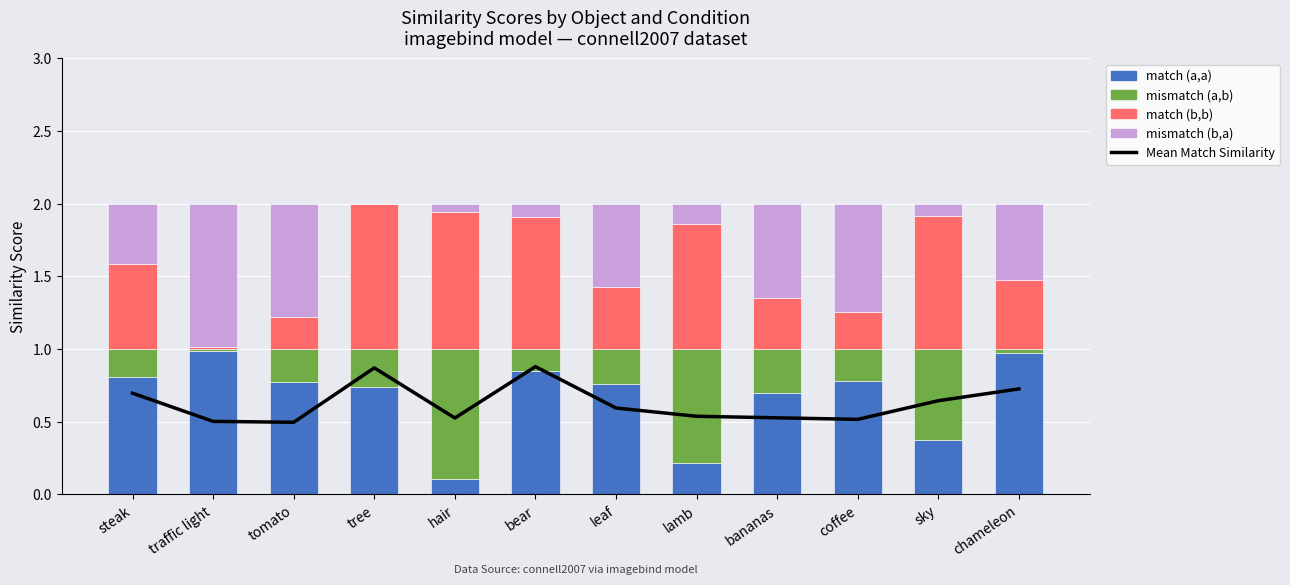

The match (a,a) series shows 0.8 at bear. True or false?

True